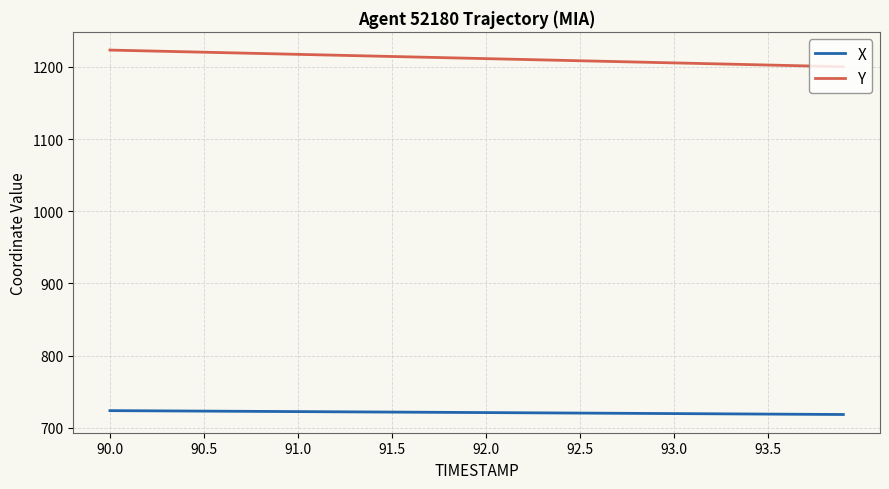

Which series has the largest total across all categories?

Y